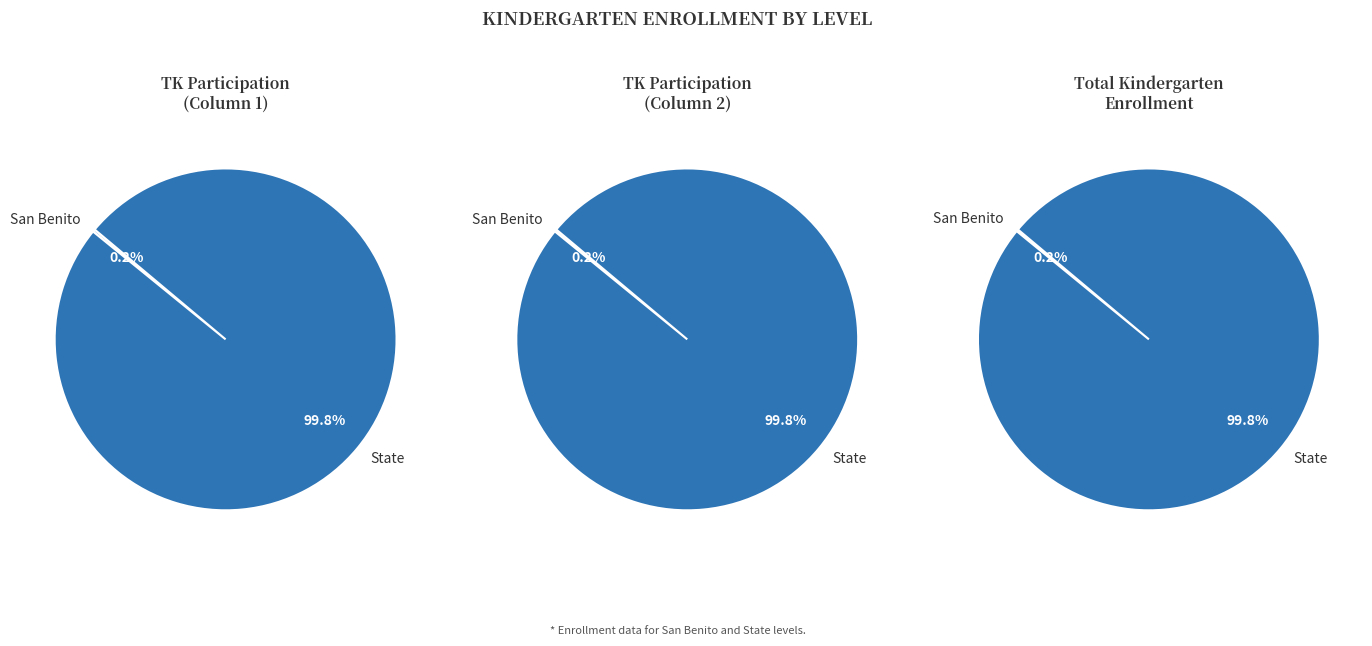

To the nearest percent, what is the combined percentage of State and San Benito?

100%